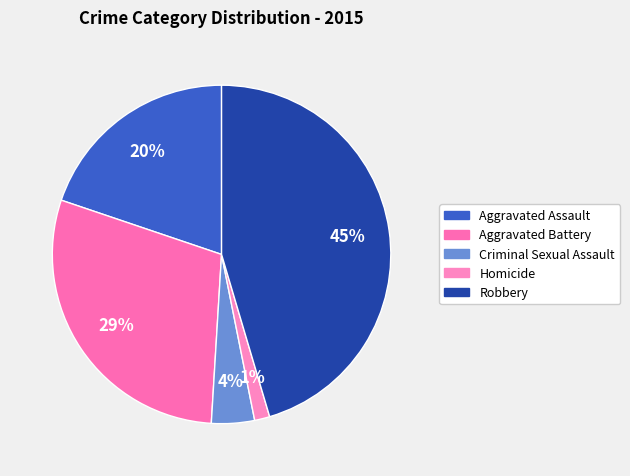

What portion of the pie excludes Robbery?

54.6%